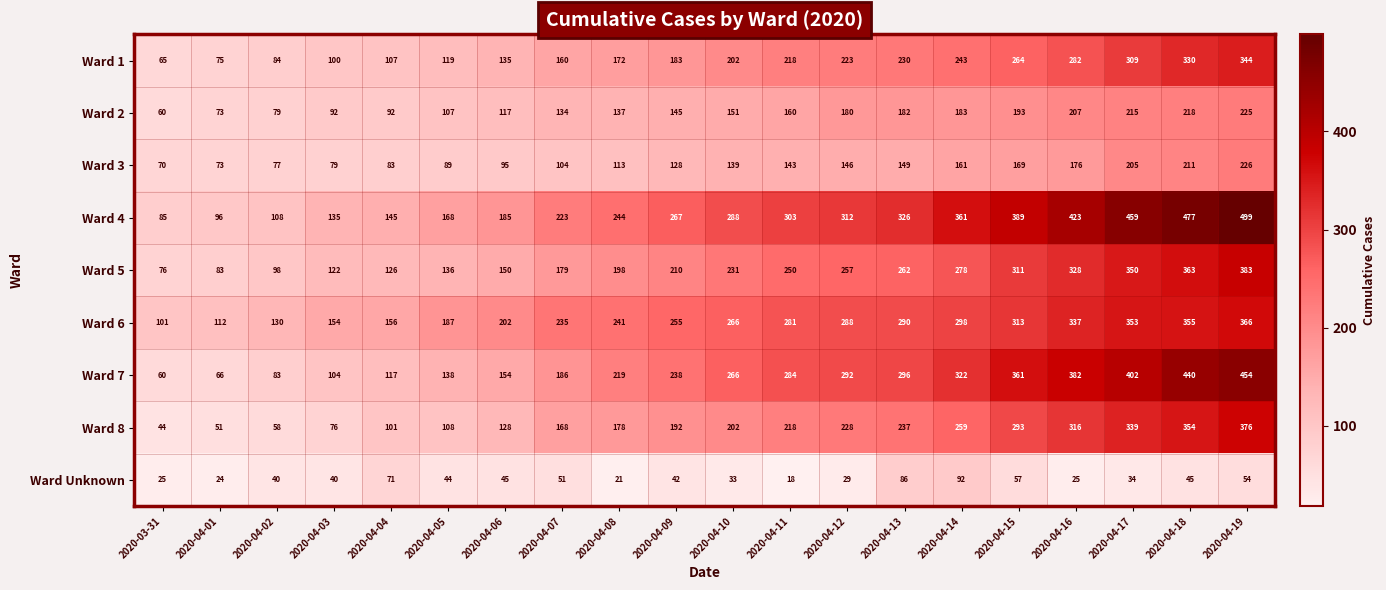

The Ward 6 series shows 109 at 2020-04-05. True or false?

False